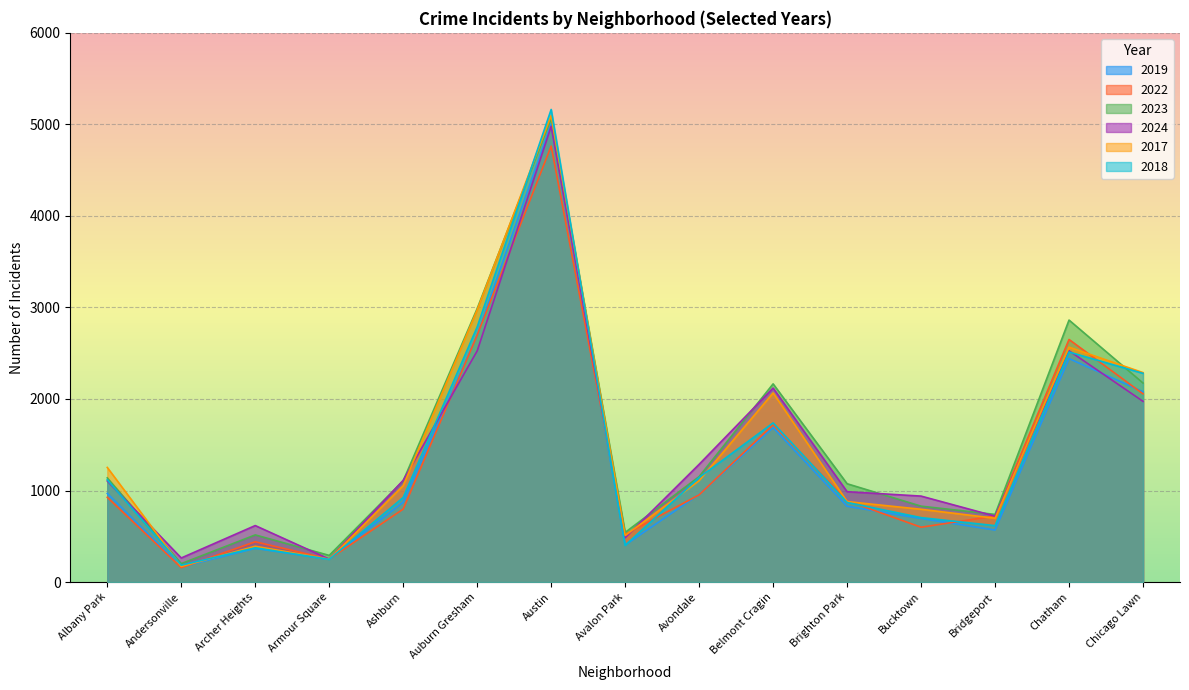

What is the difference between the second highest and minimum values in the 2022 series?

2541